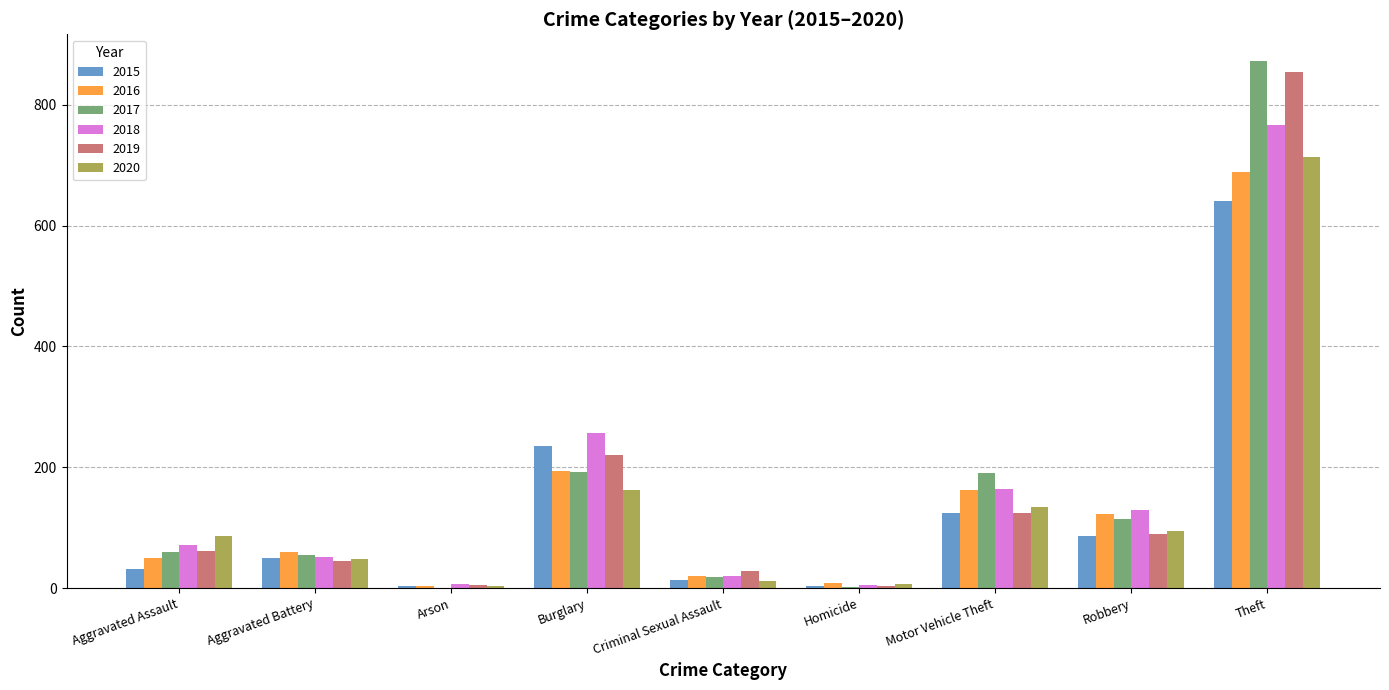

At which label is 2015 closest to 322?

Burglary